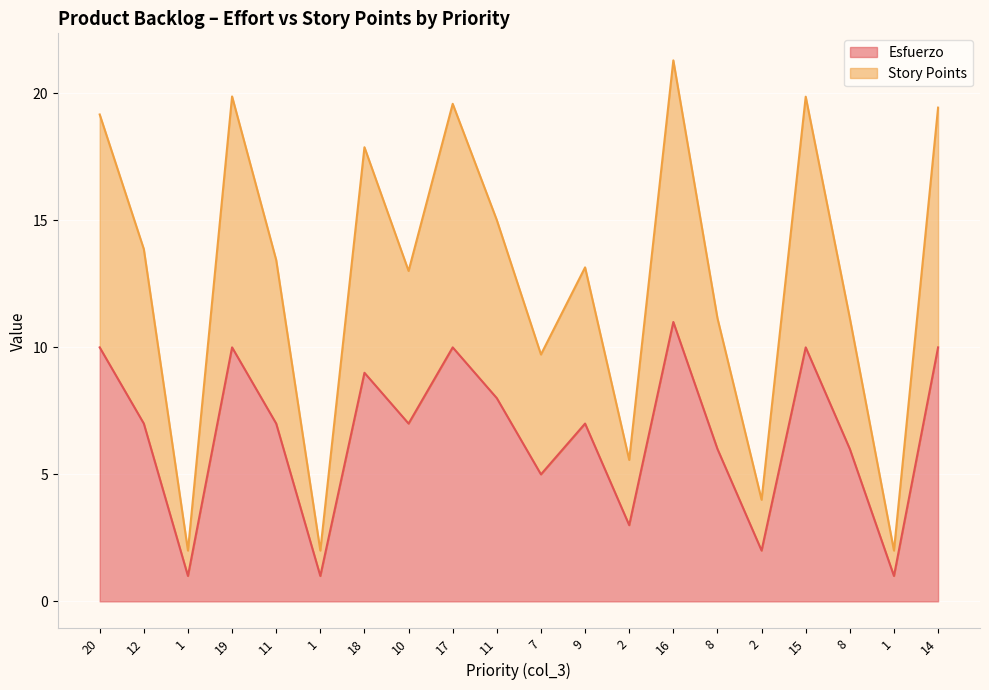

Does the chart display data point markers on the line(s)?

No